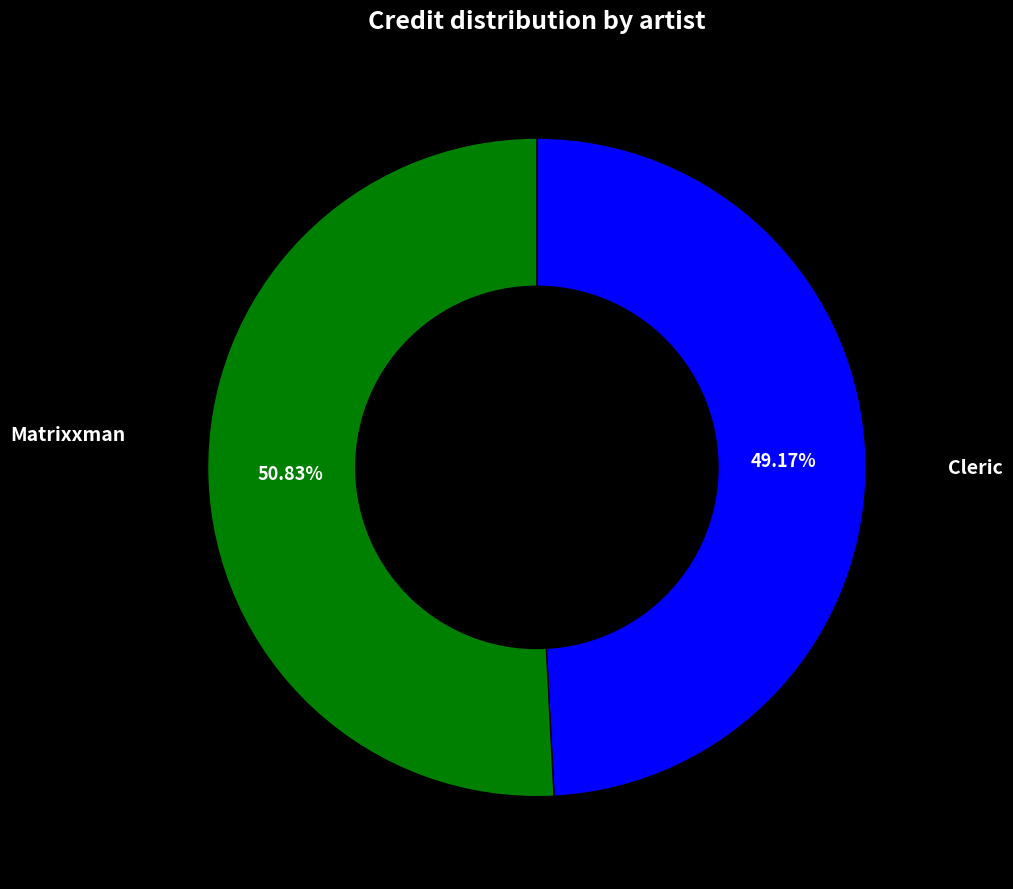

What is the change in value from Matrixxman to Cleric?

+77902